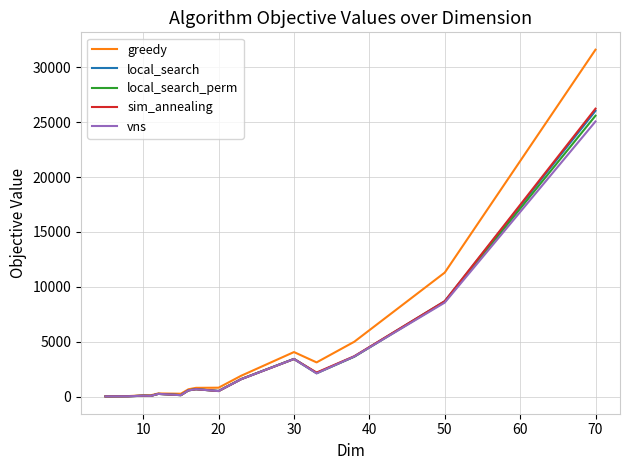

What are all the series names shown in the legend?

greedy, local_search, local_search_perm, sim_annealing, vns